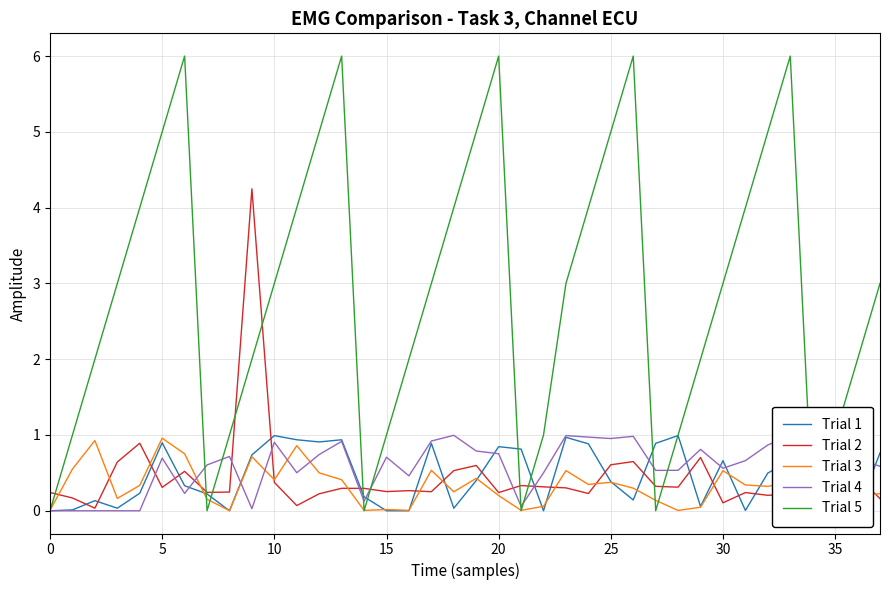

True or false: Trial 1 has more than 2 interior local peaks.

True